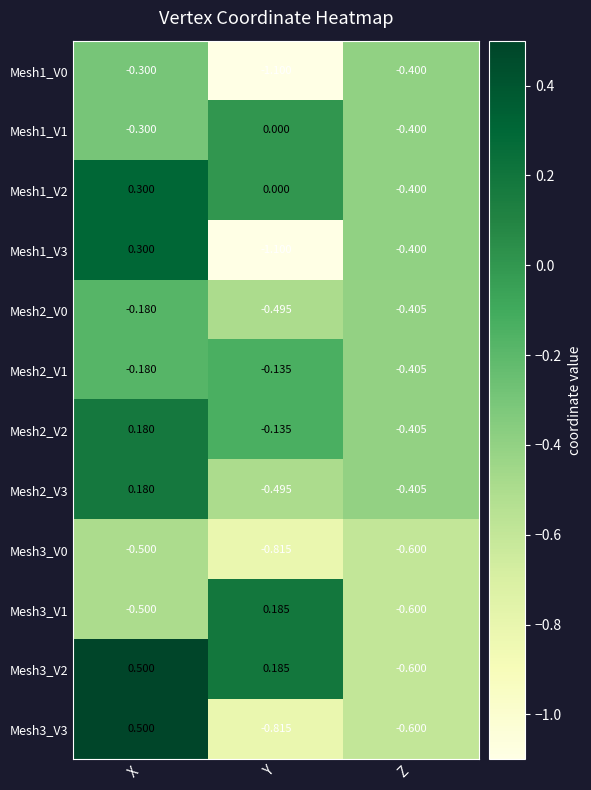

Which label corresponds to the smallest value in the chart?

Y